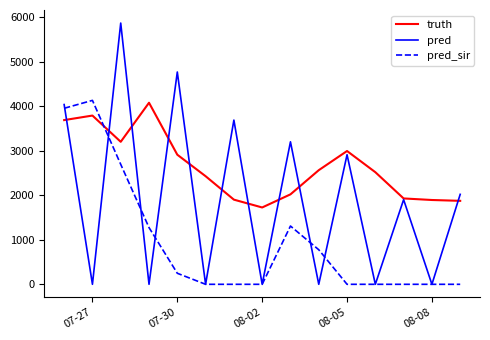

In pred, how many points are higher than both neighbors (excluding endpoints)?

6